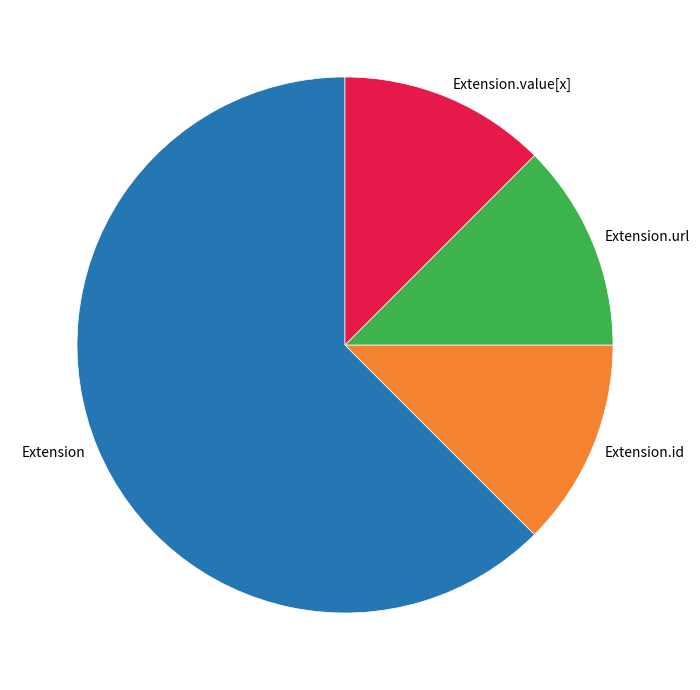

Is there a majority slice in this chart?

Yes